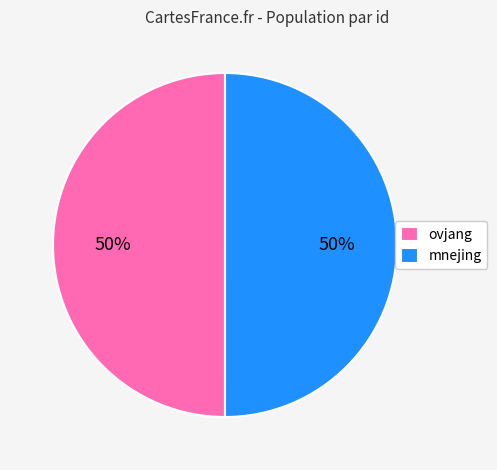

The mnejing slice represents 35% of the pie. True or false?

False